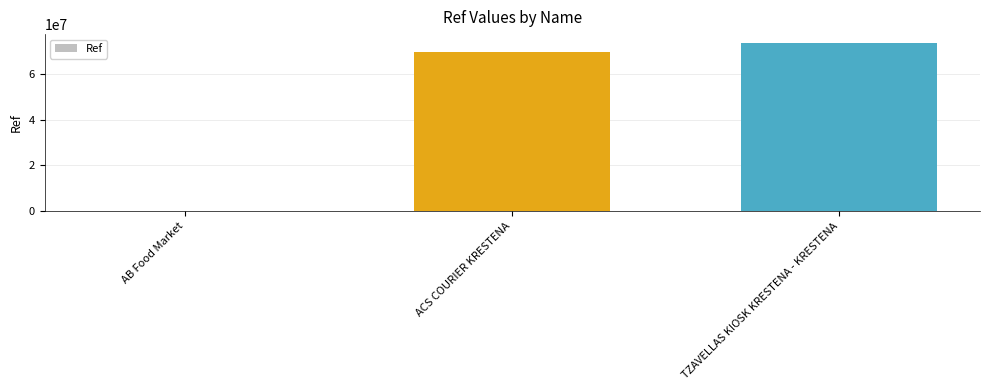

How many series are shown in this chart?

1